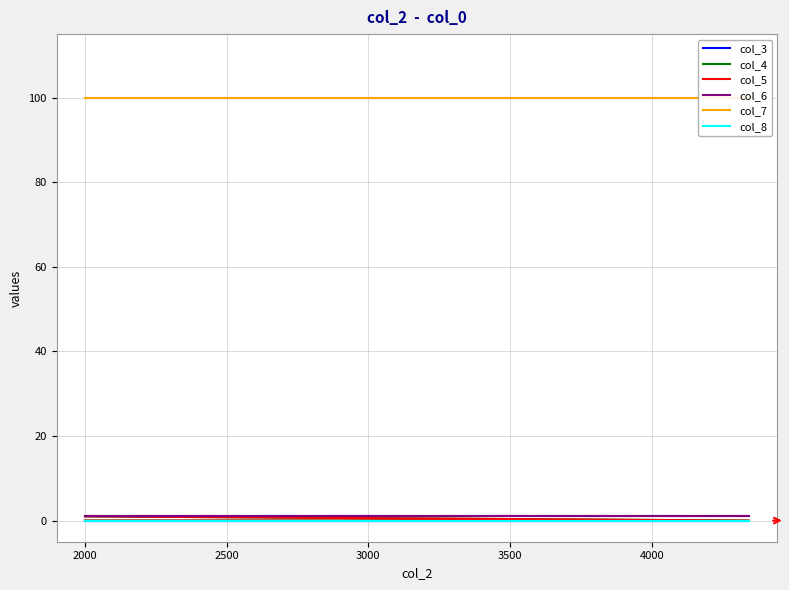

The value of col_4 at 1500 is 0. True or false?

True